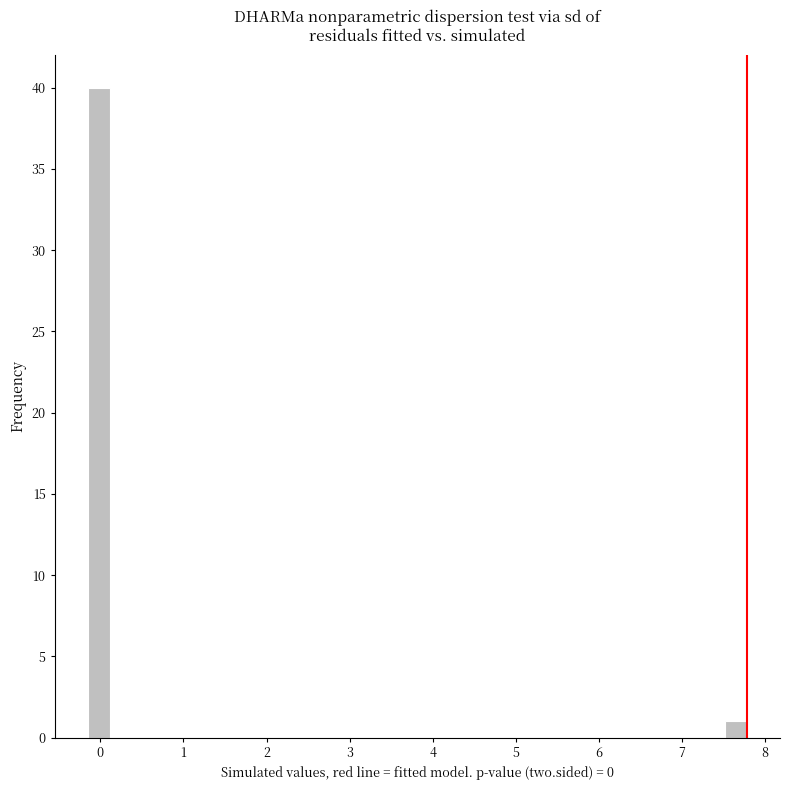

Around what value on the x-axis is the tallest bar? Give the approximate position of its centre, as read against the axis.

0.0